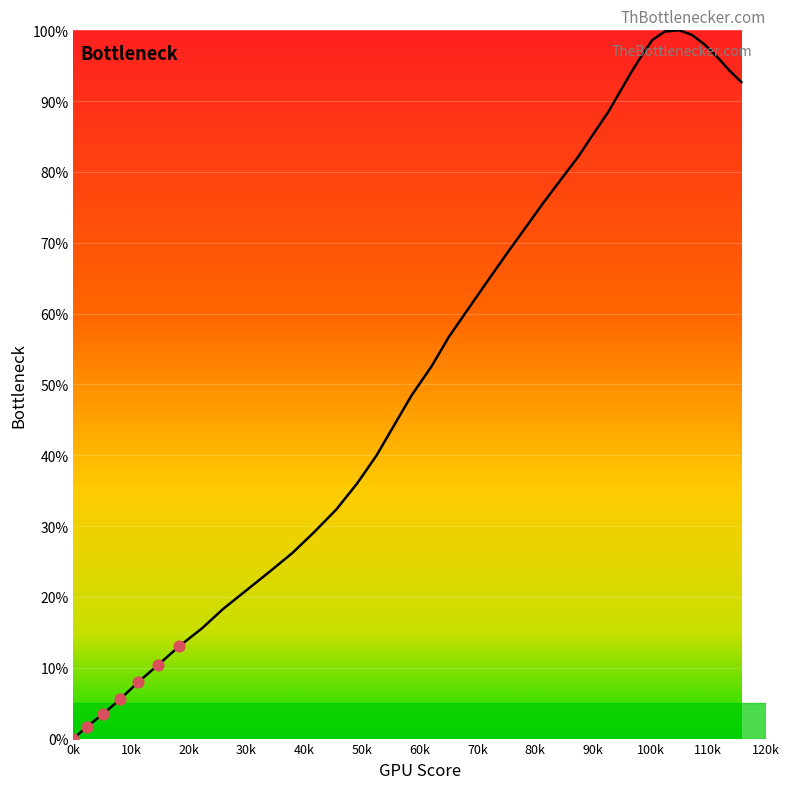

What is the difference between the maximum and minimum values?

100.0